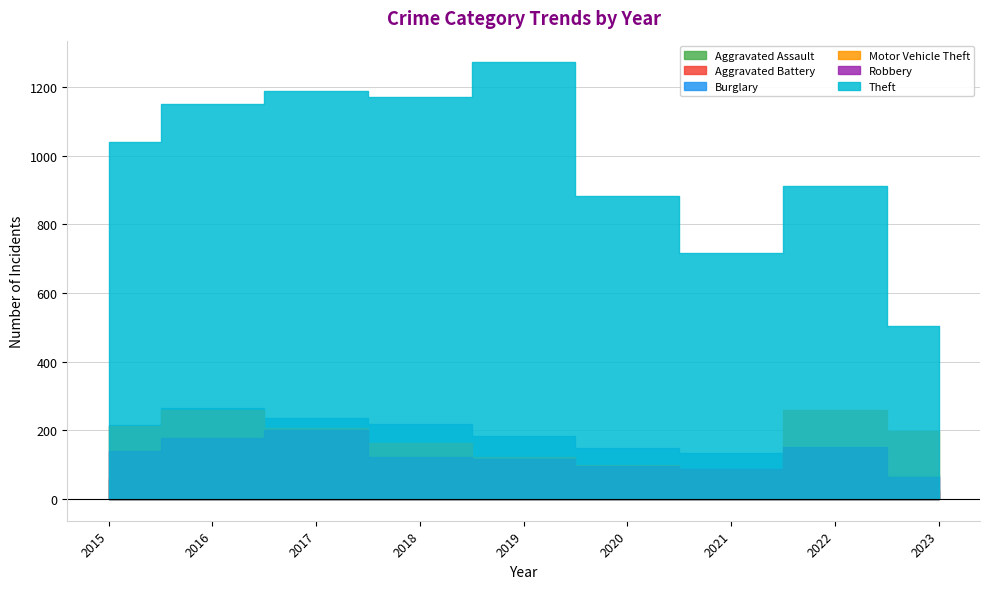

Reading right to left, extract all data points from this chart.

Aggravated Assault: 2023=26	2022=61	2021=66	2020=62	2019=80	2018=72	2017=72	2016=88	2015=56
Aggravated Battery: 2023=19	2022=56	2021=60	2020=57	2019=53	2018=86	2017=71	2016=66	2015=60
Burglary: 2023=71	2022=129	2021=133	2020=148	2019=182	2018=218	2017=237	2016=266	2015=216
Motor Vehicle Theft: 2023=197	2022=260	2021=82	2020=99	2019=123	2018=163	2017=208	2016=259	2015=212
Robbery: 2023=64	2022=151	2021=88	2020=97	2019=116	2018=121	2017=202	2016=178	2015=139
Theft: 2023=505	2022=913	2021=716	2020=884	2019=1272	2018=1170	2017=1188	2016=1151	2015=1041